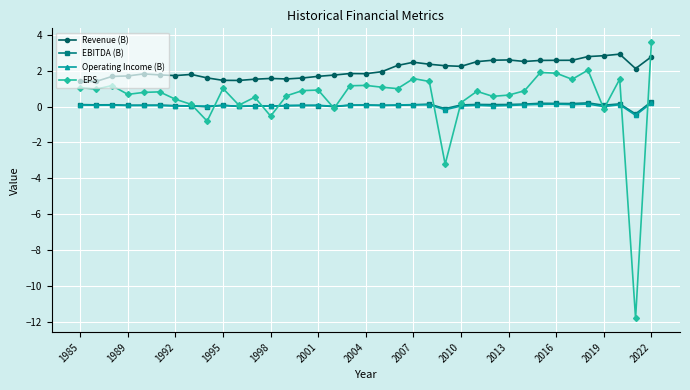

True or false: EBITDA (B) and Revenue (B) intersect in this chart.

False